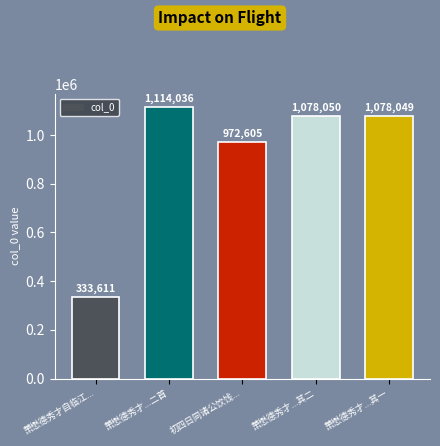

At which category does the chart reach its minimum across all series?

萧懋德秀才自临江...